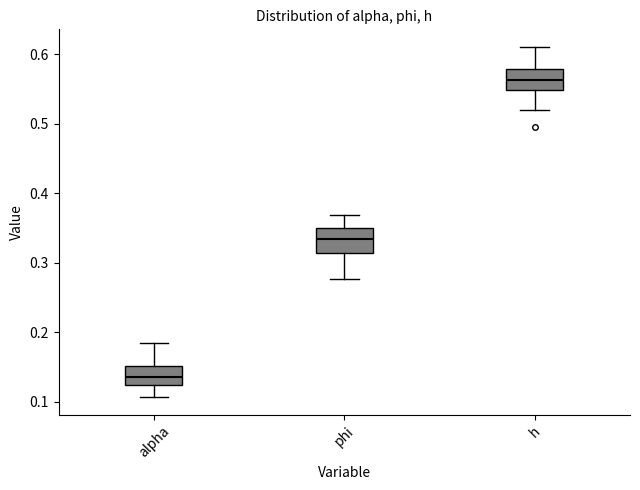

Reading left to right, read every box against the y-axis: the position of its median line, the range the box covers, and the ends of its whiskers. The values are not printed on the chart, so give them approximately, as read against the axis.

alpha: median 0.14, box 0.12 to 0.15, whiskers 0.11 to 0.18
phi: median 0.33, box 0.31 to 0.35, whiskers 0.28 to 0.37
h: median 0.56, box 0.55 to 0.58, whiskers 0.52 to 0.61